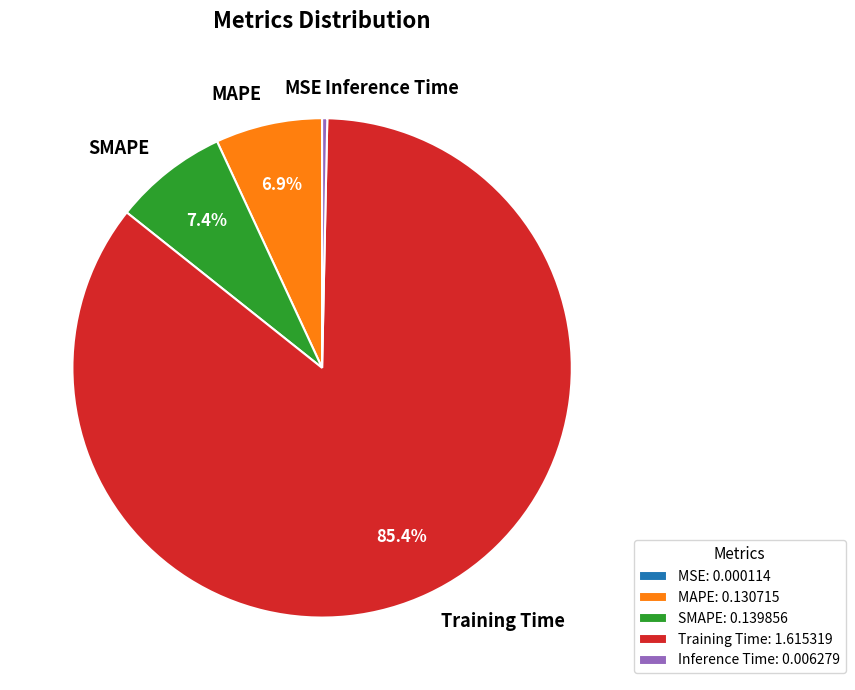

Which has a higher value, SMAPE: 0.139856 or Inference Time: 0.006279?

SMAPE: 0.139856